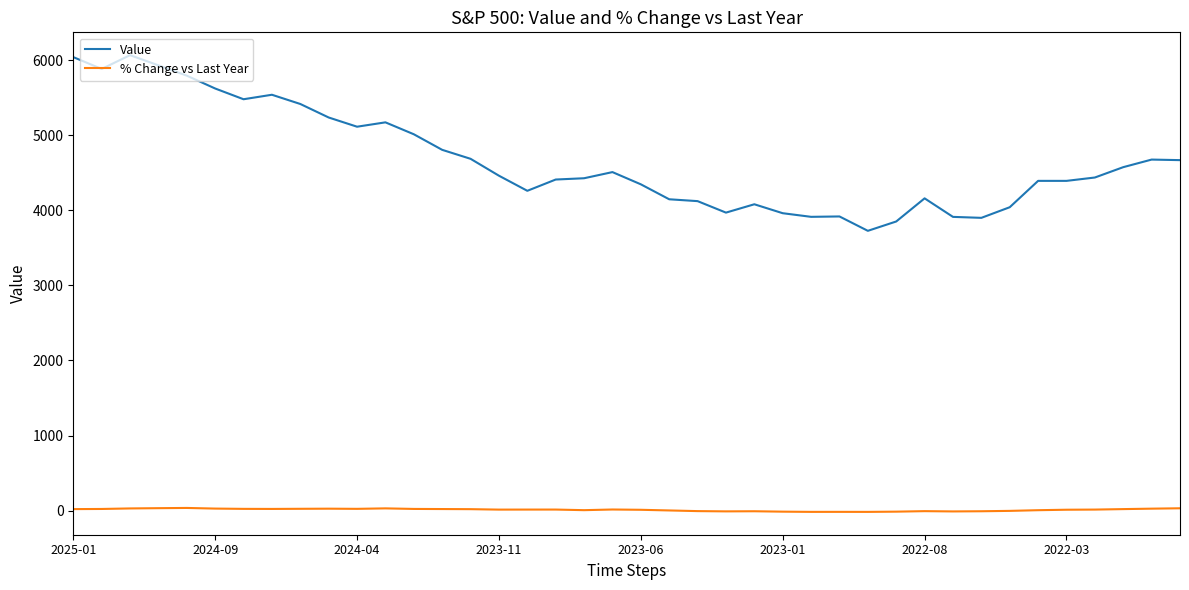

What is the difference between the maximum and minimum values in the Value series?

2339.1